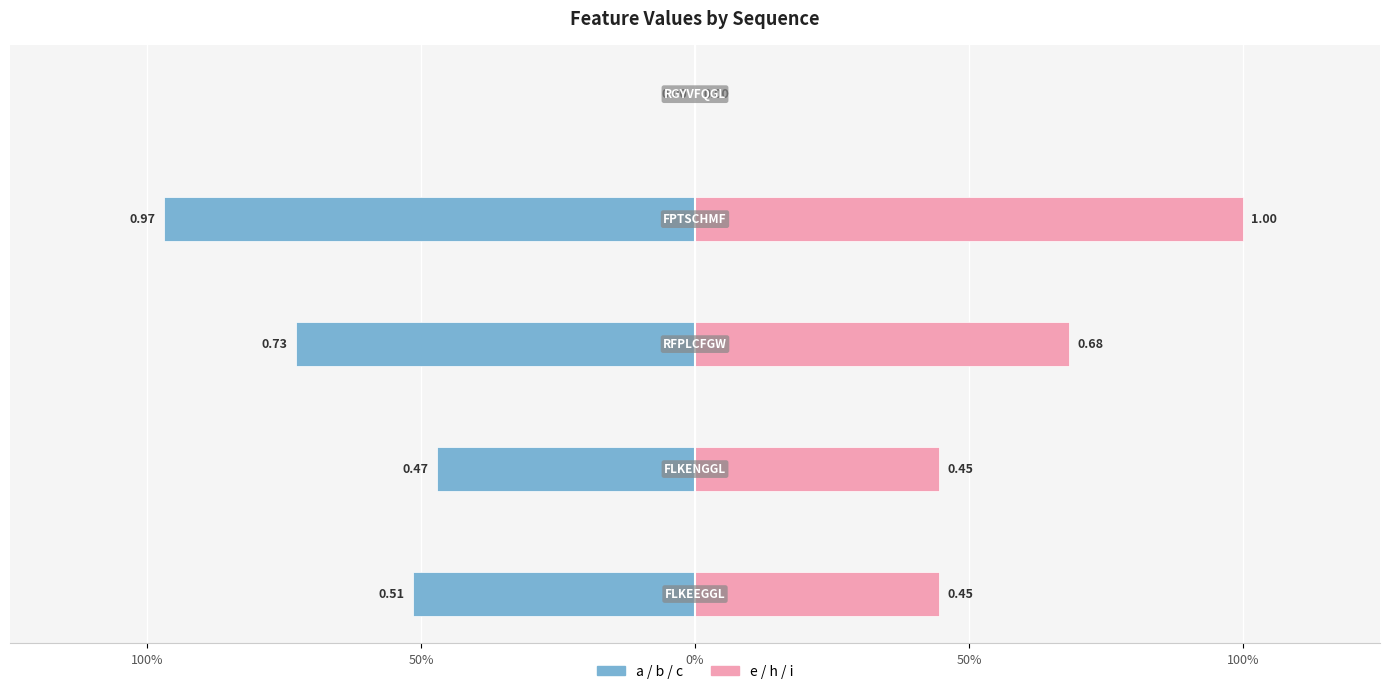

How many i values are between 0 and 1?

5